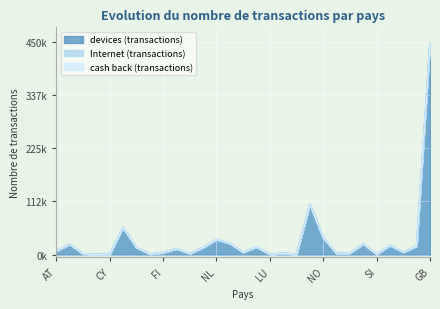

What is the average value of the cash back (transactions) series?

2